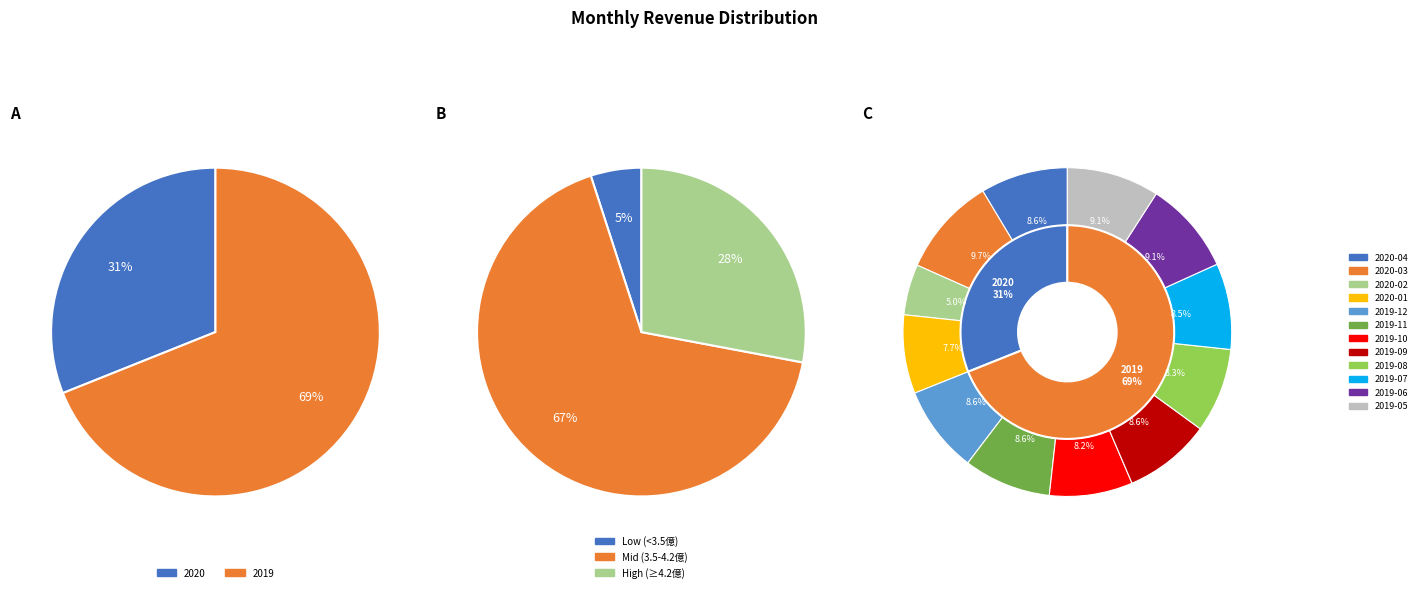

To the nearest percent, what percentage of the pie is 2020-04?

9%